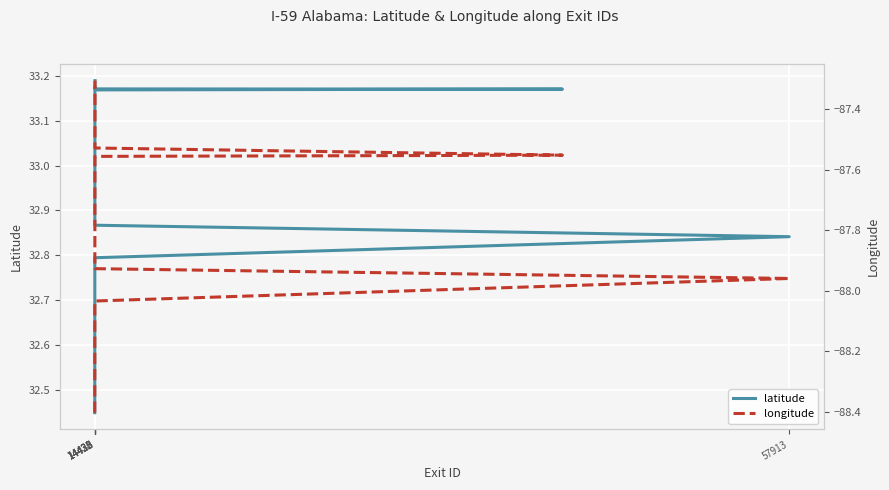

Which series has the largest total across all categories?

latitude